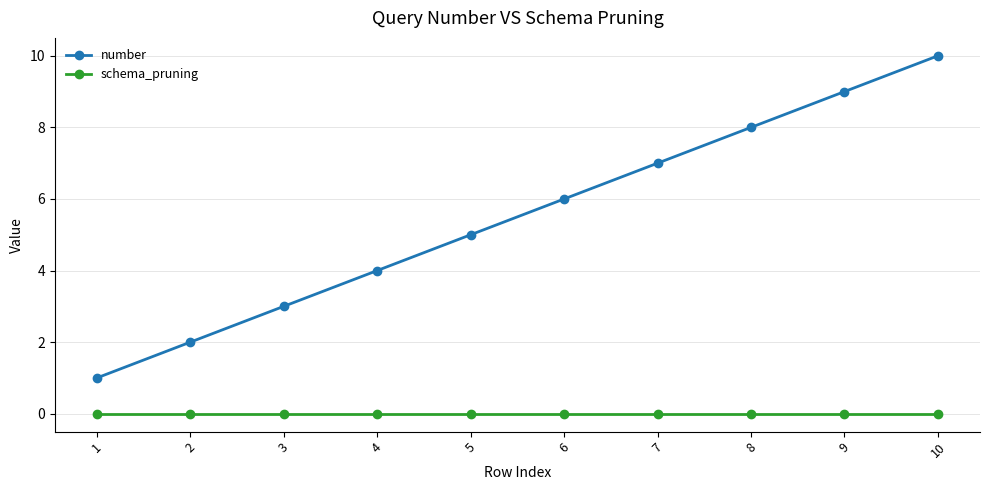

Between 1 and 2, which series saw the biggest shift?

number